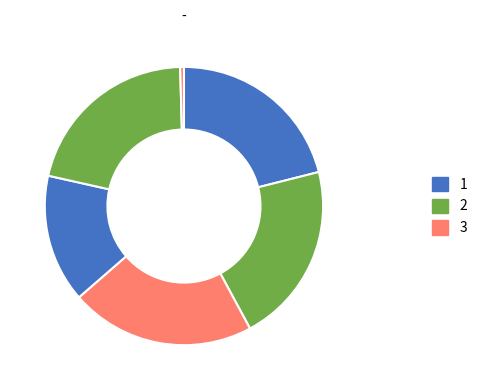

Count the number of slices in the pie.

6